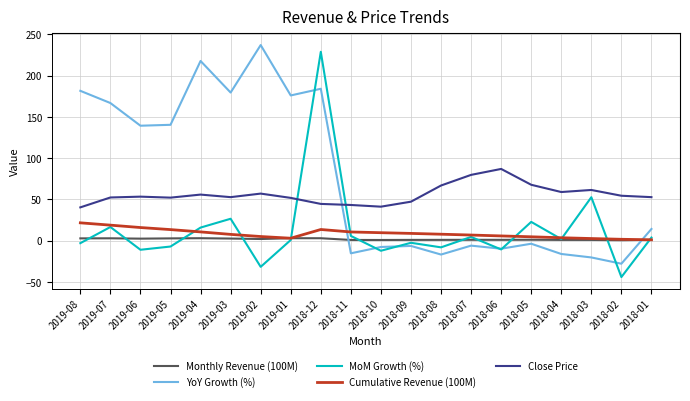

What is the difference between the Cumulative Revenue (100M) values at 2019-06 and 2018-09?

7.1